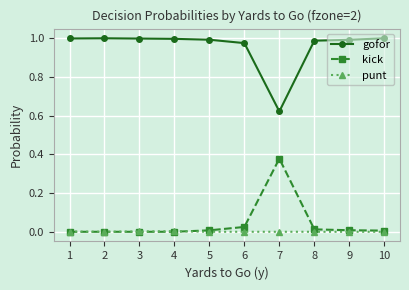

How many categories are shown in the chart?

10